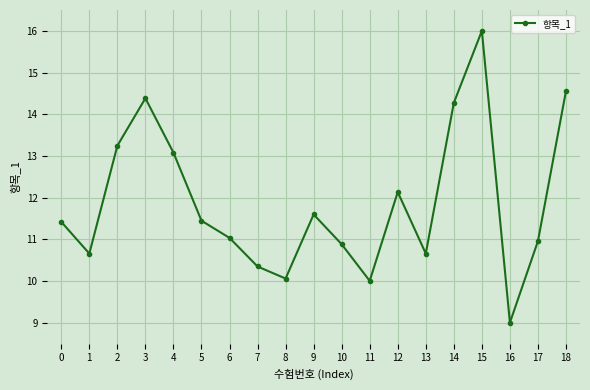

The chart shows a value of 14.6 at 18. True or false?

True